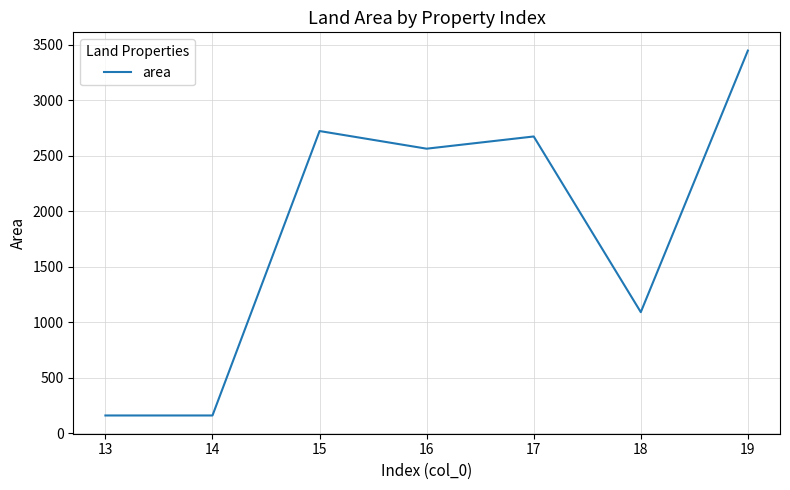

Where is the first local maximum?

15